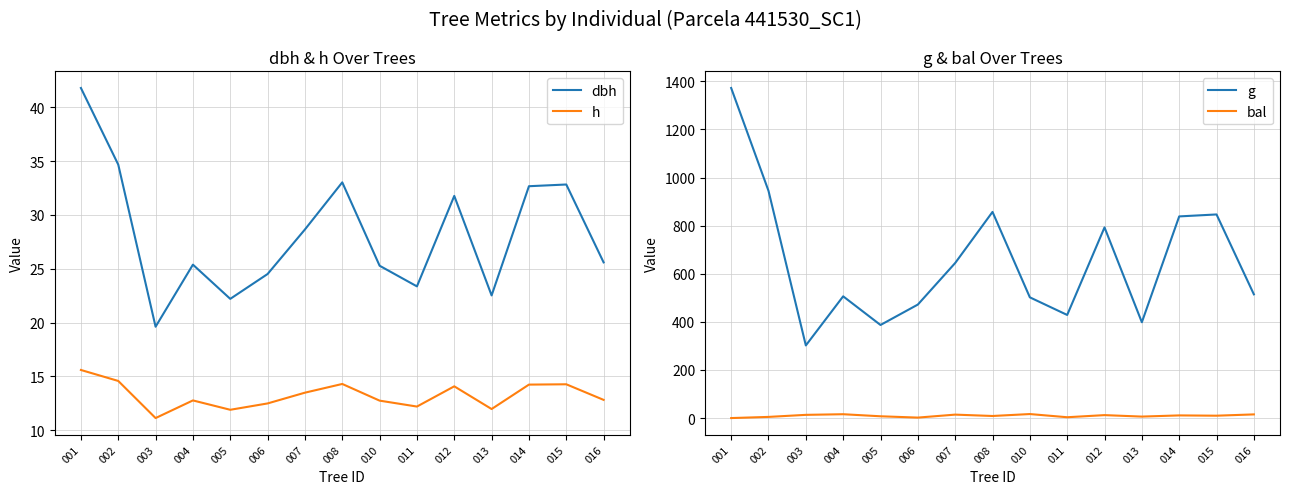

At which category does dbh reach its first local valley?

003